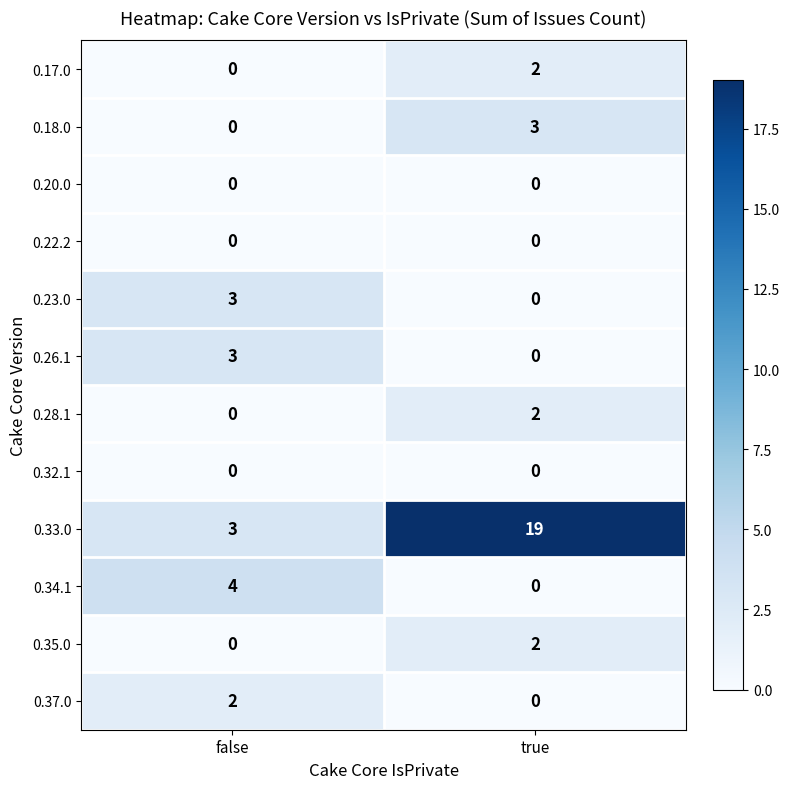

Rank the categories by 0.34.1 value from highest to lowest.

false, true